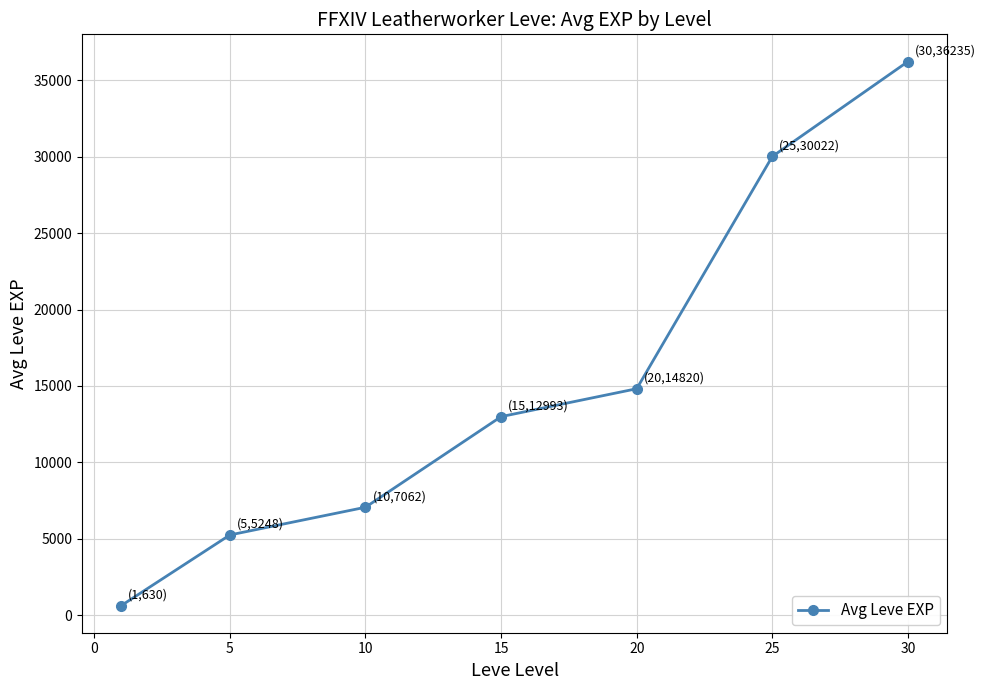

How many lines are shown in the chart?

1